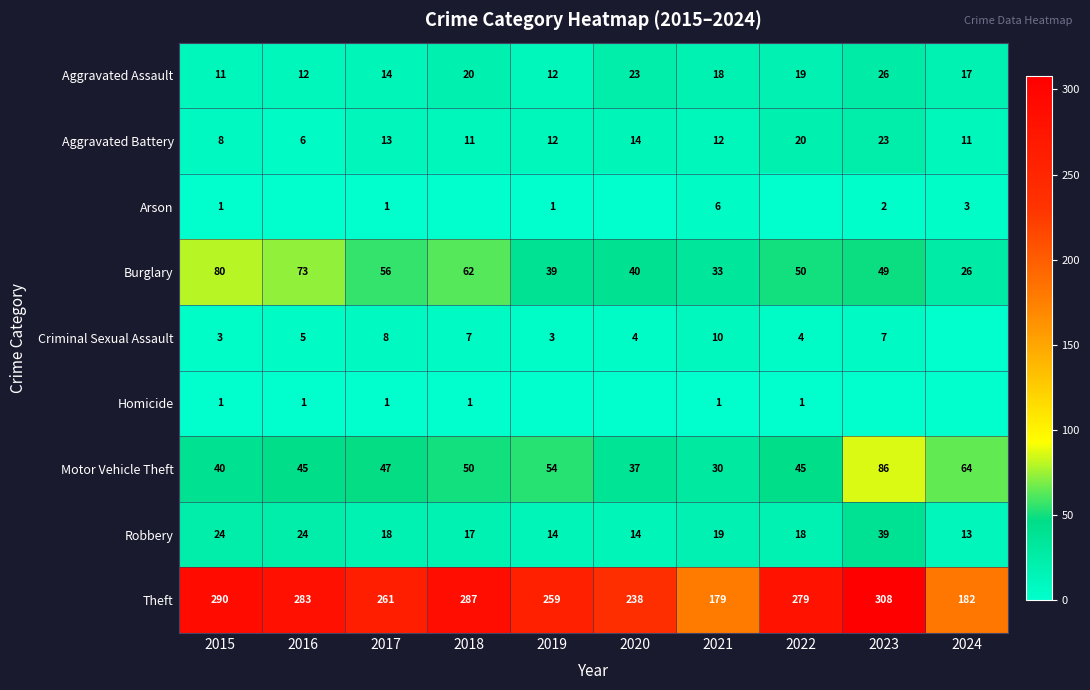

What is the greatest value displayed?

308